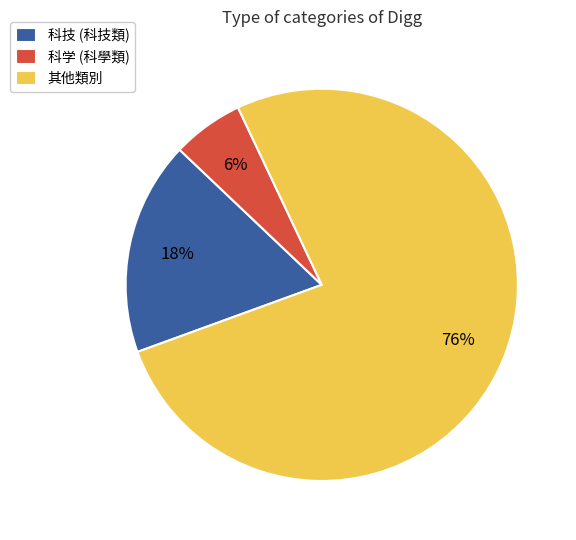

How many segments does this pie chart have?

3